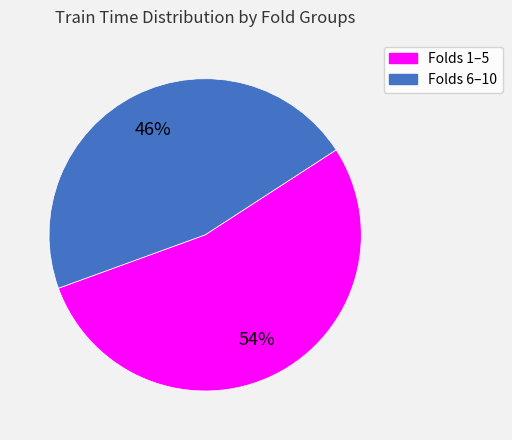

To the nearest percent, what is the average slice percentage?

50%